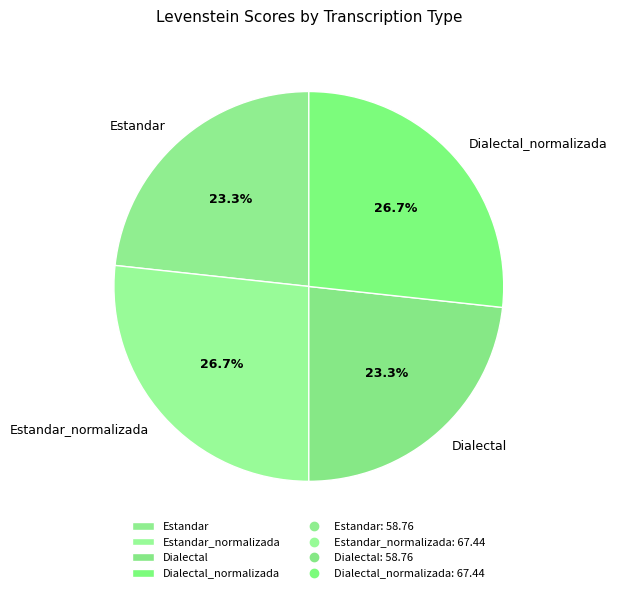

To the nearest percent, what portion does Dialectal represent?

23%